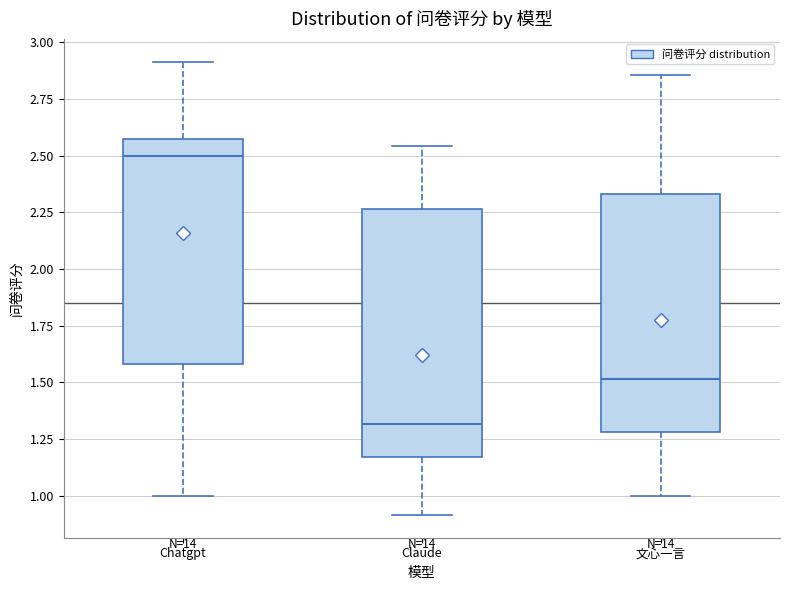

Which box has the lowest median line?

Claude